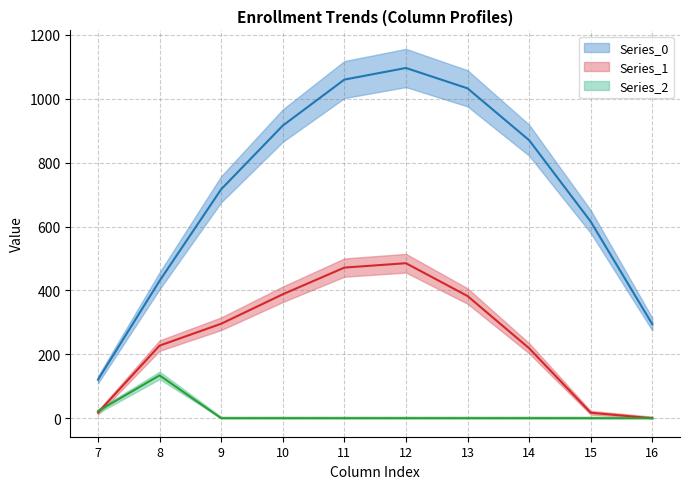

At how many categories does at least one series exceed 1057?

2